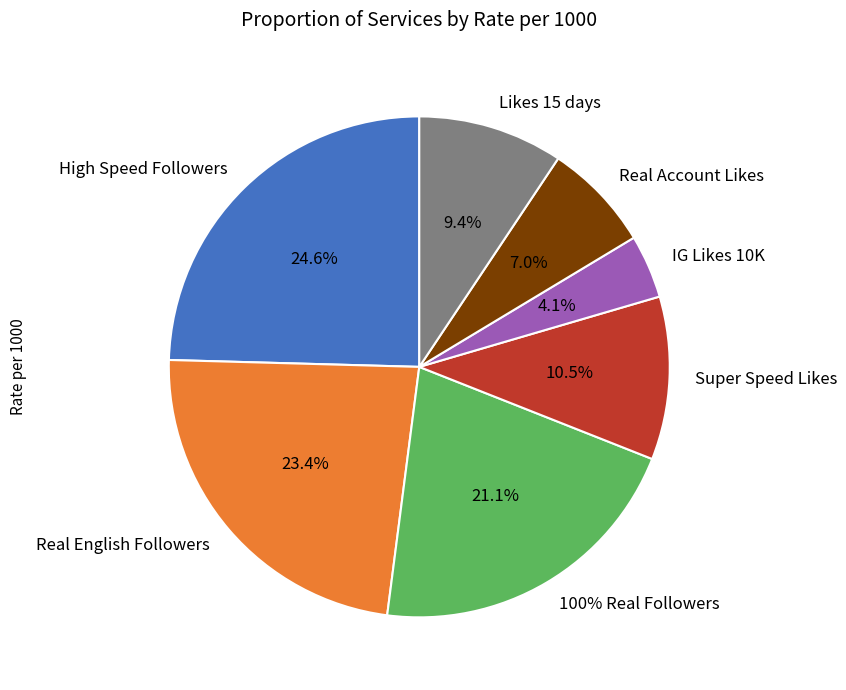

Rank the categories by value from highest to lowest.

High Speed Followers, Real English Followers, 100% Real Followers, Super Speed Likes, Likes 15 days, Real Account Likes, IG Likes 10K